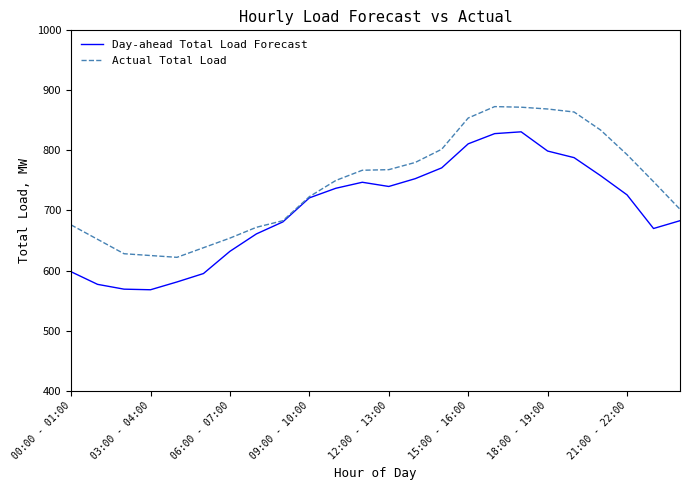

Which series has the largest range (max minus min)?

Day-ahead Total Load Forecast